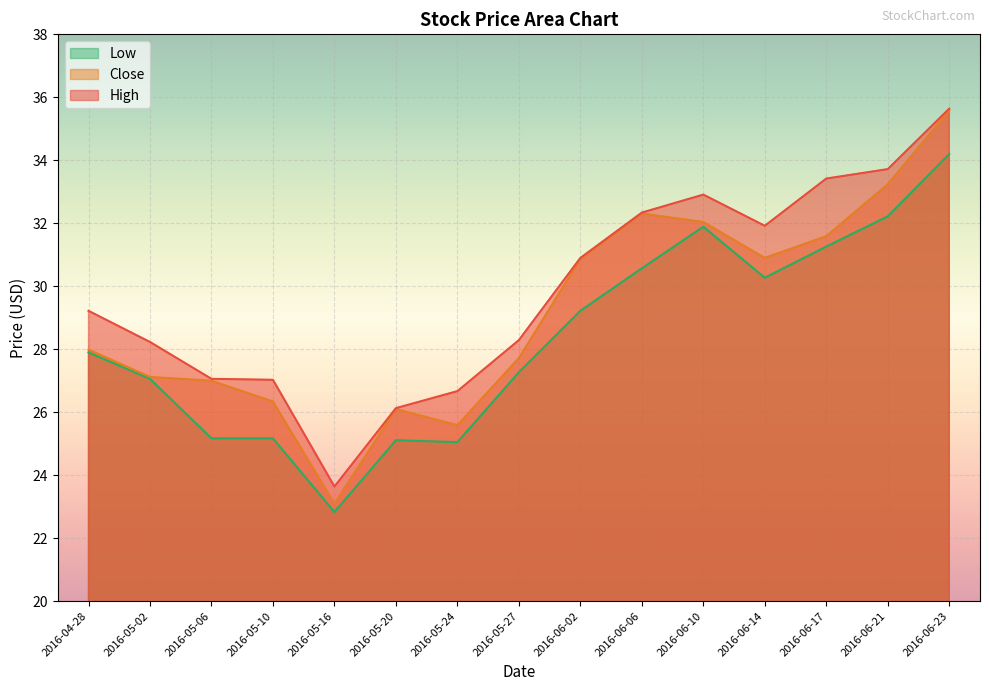

What is the minimum value shown in the chart?

22.8